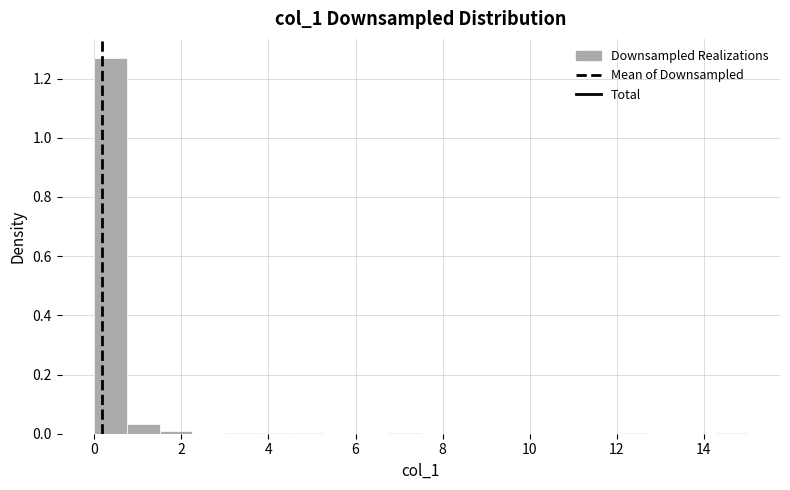

Read against the x-axis, roughly where is the centre of the tallest bar?

0.4